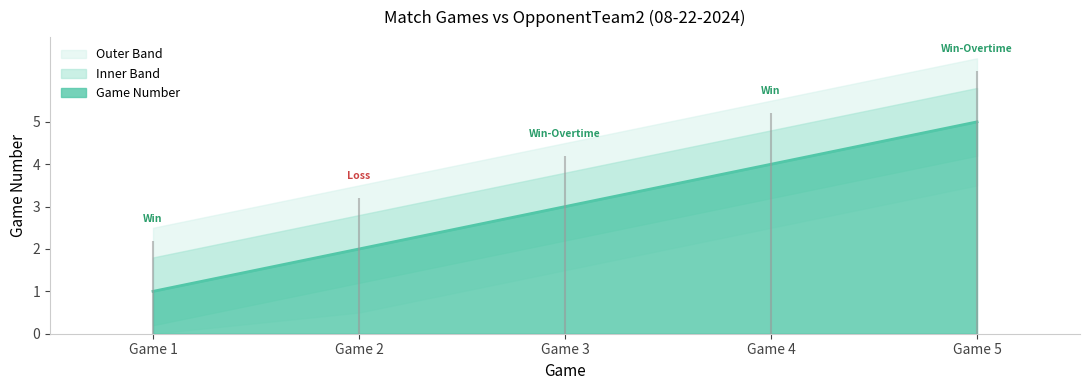

Reading left to right, what are all the values shown in this chart?

1	2	3	4	5